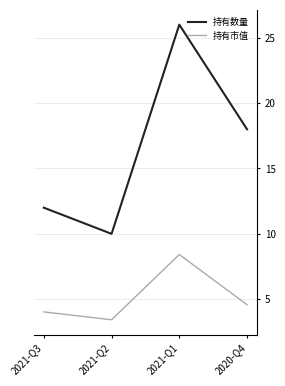

What position from the left is 2021-Q1?

3